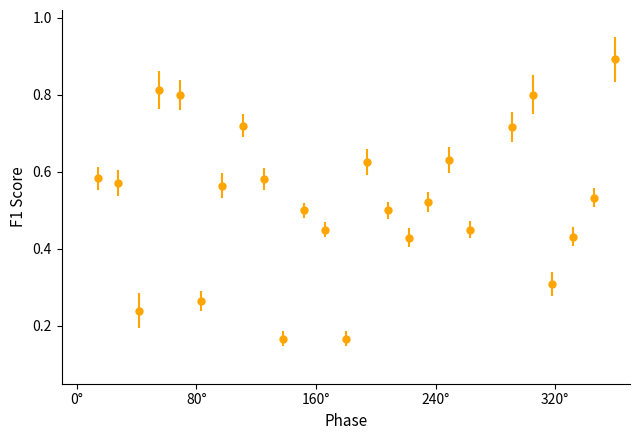

True or false: the data has more than 1 interior local peaks.

True